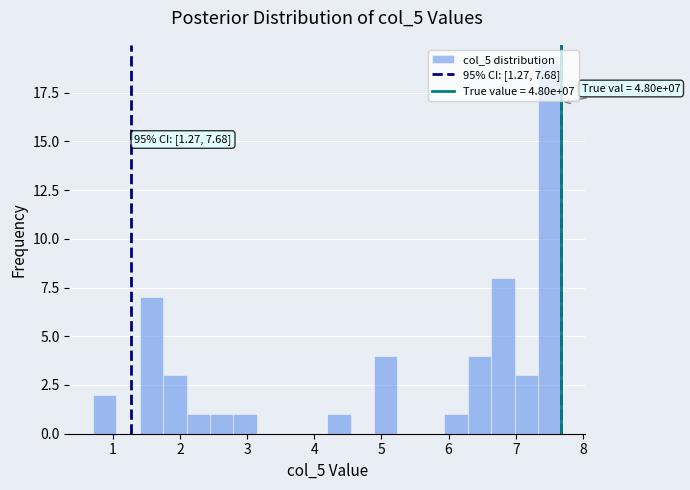

Read against the x-axis, roughly where is the centre of the tallest bar?

7.5